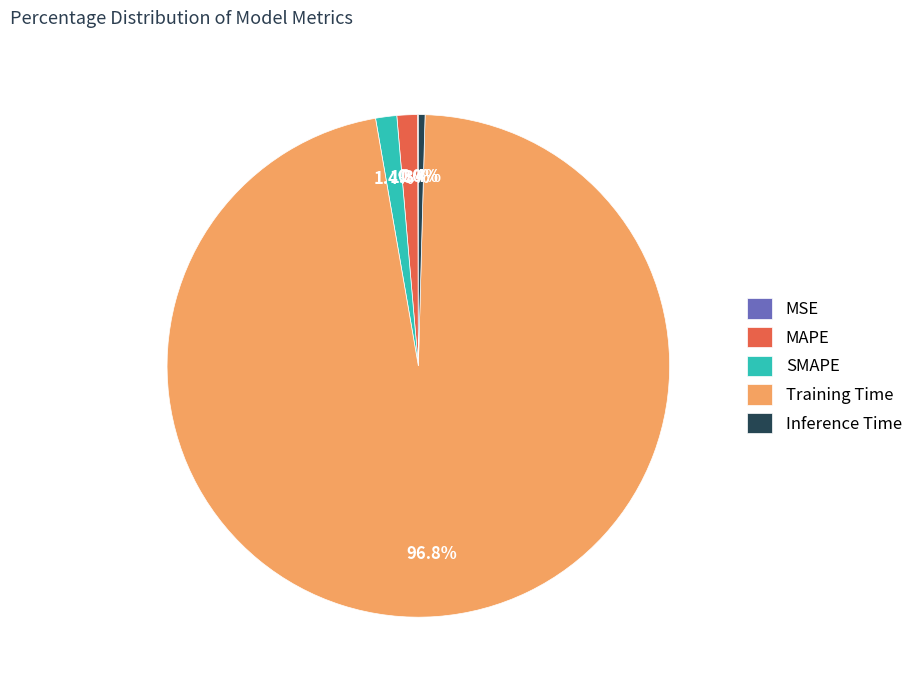

To the nearest percent, what is the average slice percentage?

20%